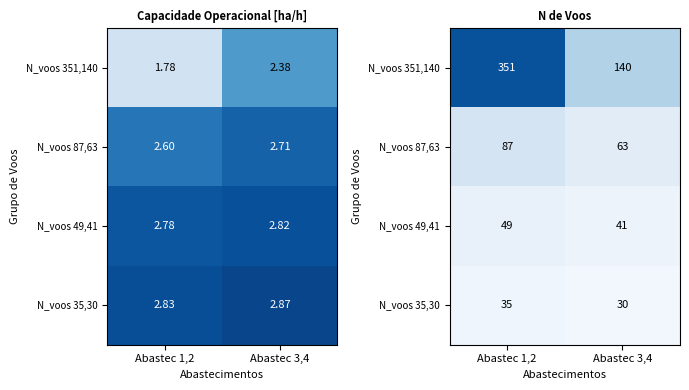

Which series has the largest total across all categories?

N_voos 351,140